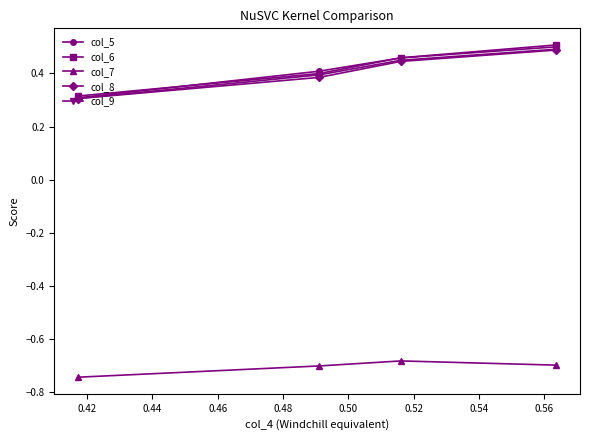

At how many categories does at least one series exceed 0?

4